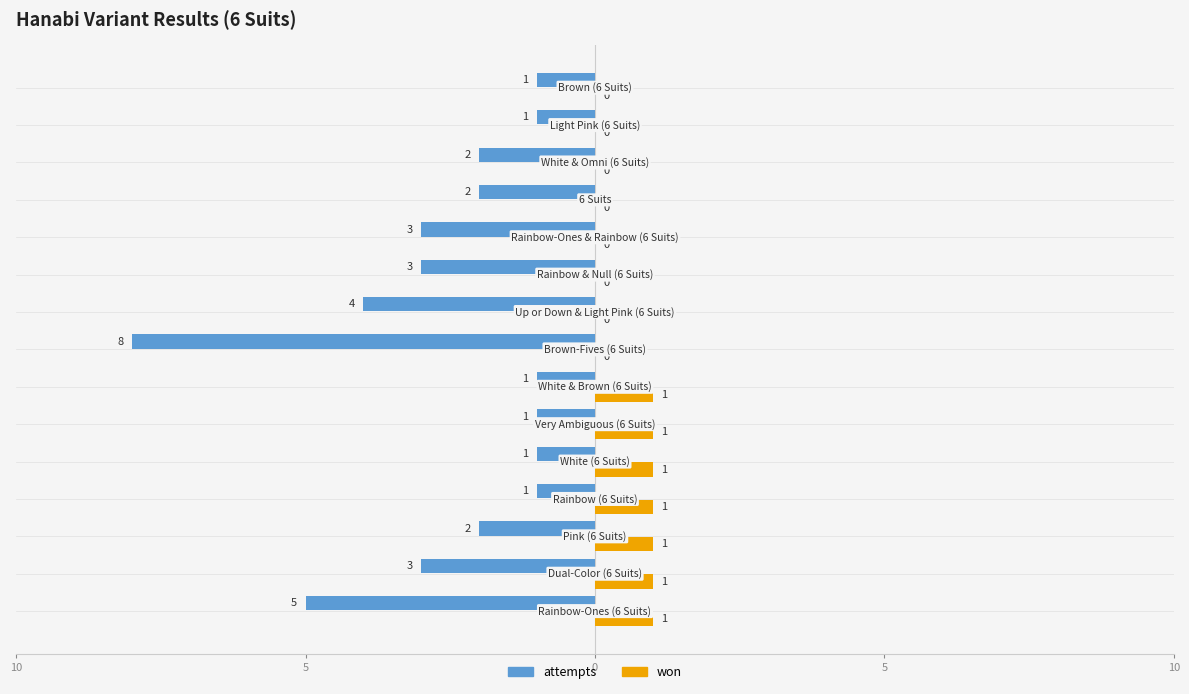

What are all the series names shown in the legend?

attempts, won